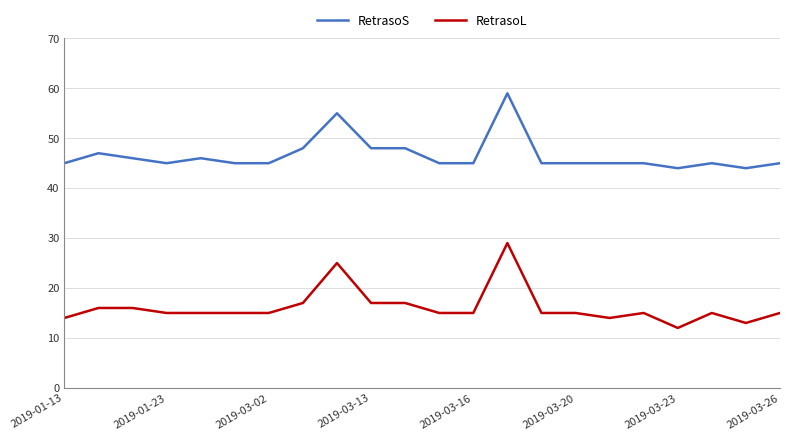

At how many categories does at least one series exceed 16?

22